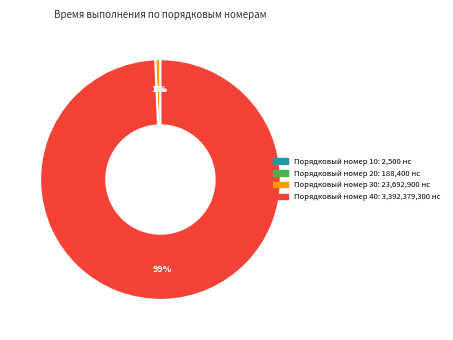

To the nearest percent, what is the average slice percentage?

25%